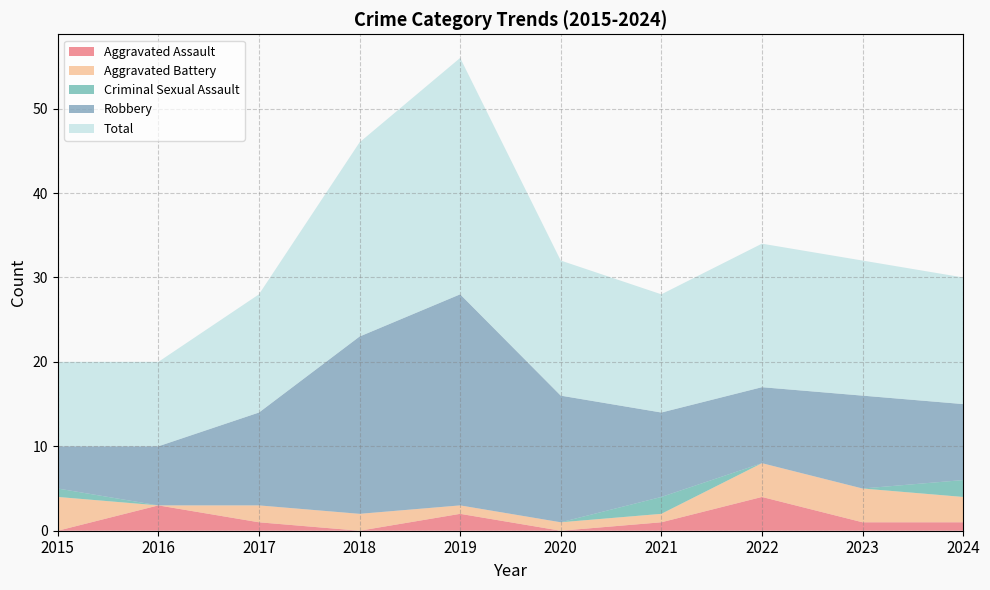

Reading left to right, what are all the values shown in this chart?

Aggravated Assault: 0	3	1	0	2	0	1	4	1	1
Aggravated Battery: 4	0	2	2	1	1	1	4	4	3
Criminal Sexual Assault: 1	0	0	0	0	0	2	0	0	2
Robbery: 5	7	11	21	25	15	10	9	11	9
Total: 10	10	14	23	28	16	14	17	16	15